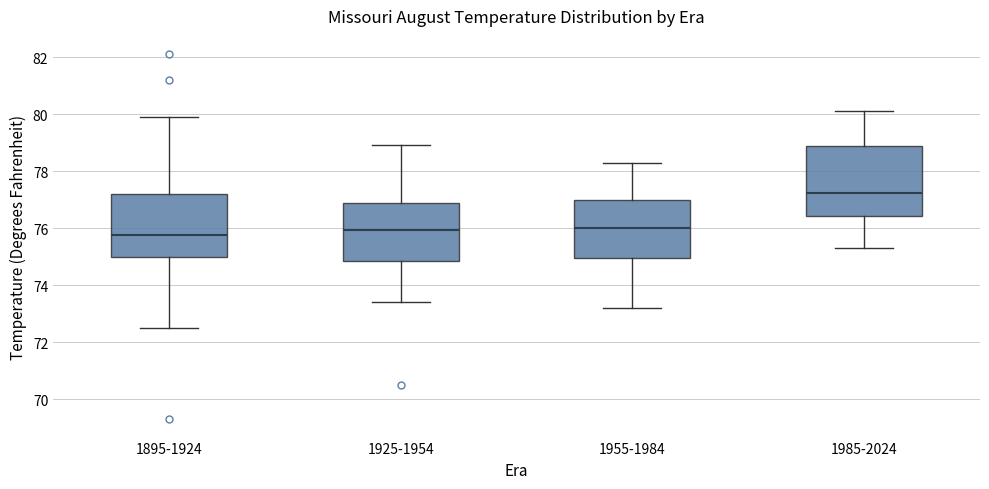

Which box has the highest median line?

1985-2024